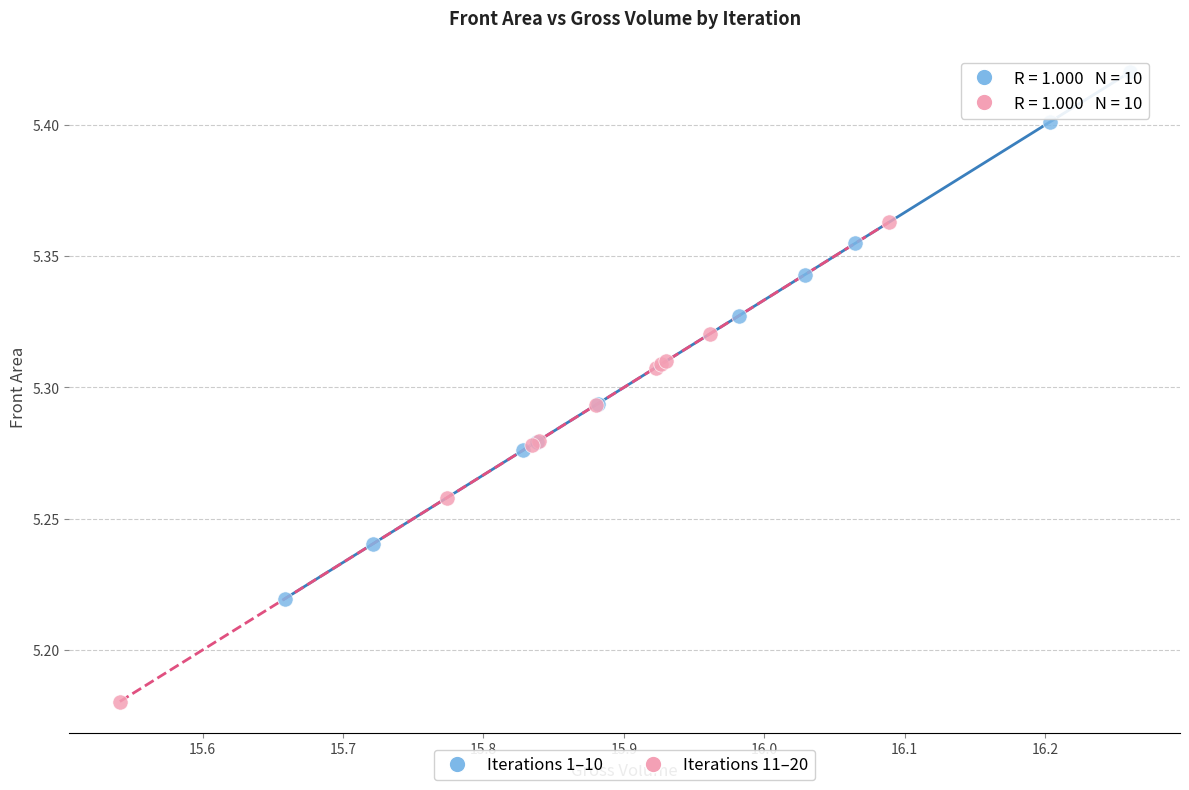

Which series has the widest spread of Y values?

Iterations 1–10